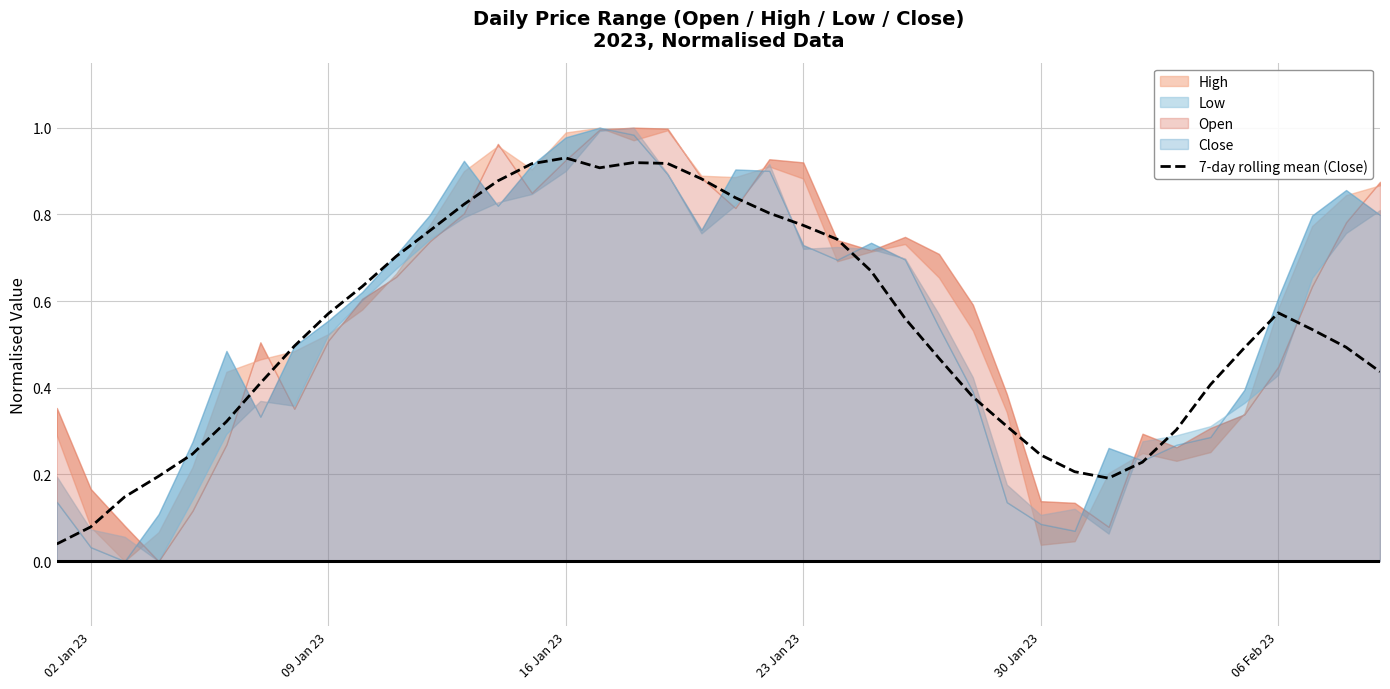

What is the difference between the maximum and minimum values?

0.9